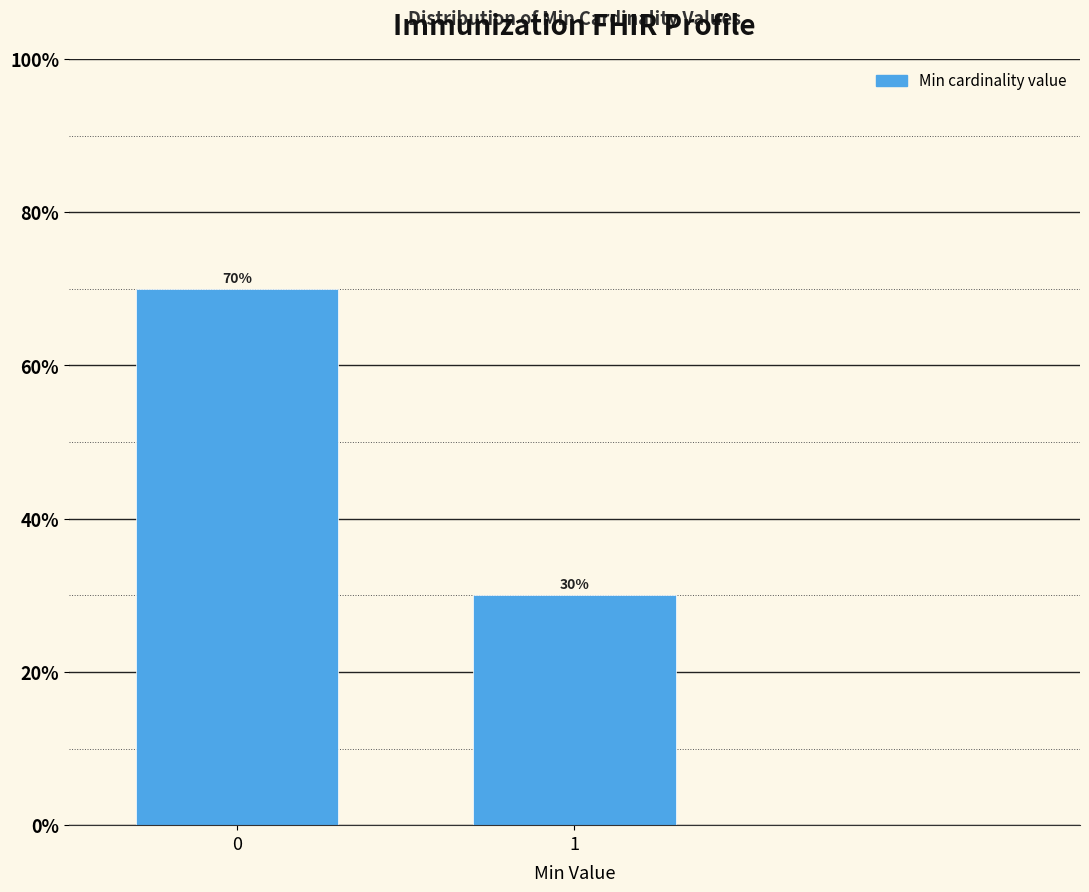

Reading right to left, list all the values displayed in this chart.

30	70